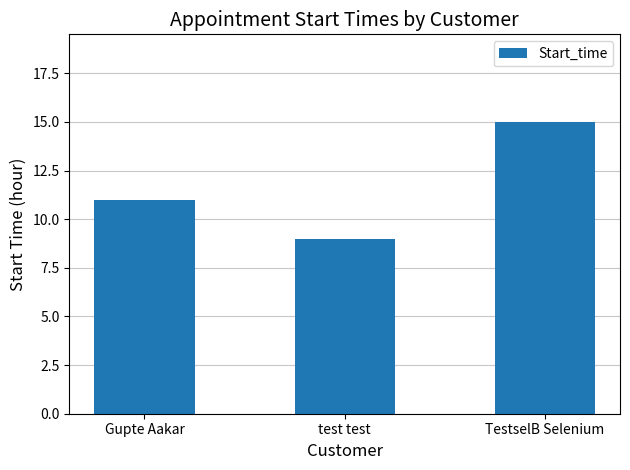

What is the difference between the maximum and minimum values?

6